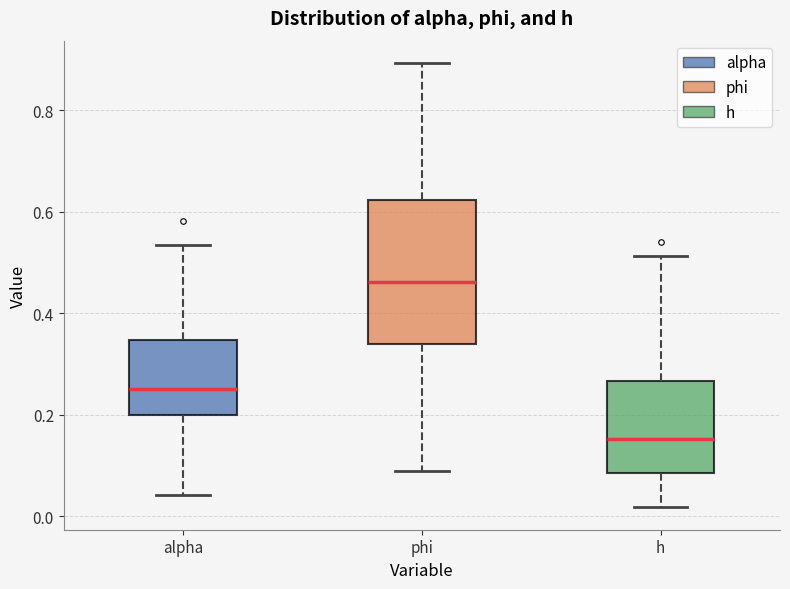

Where does the upper whisker of the box for phi end on the y-axis? The values are not printed on the chart, so give them approximately, as read against the axis.

0.90